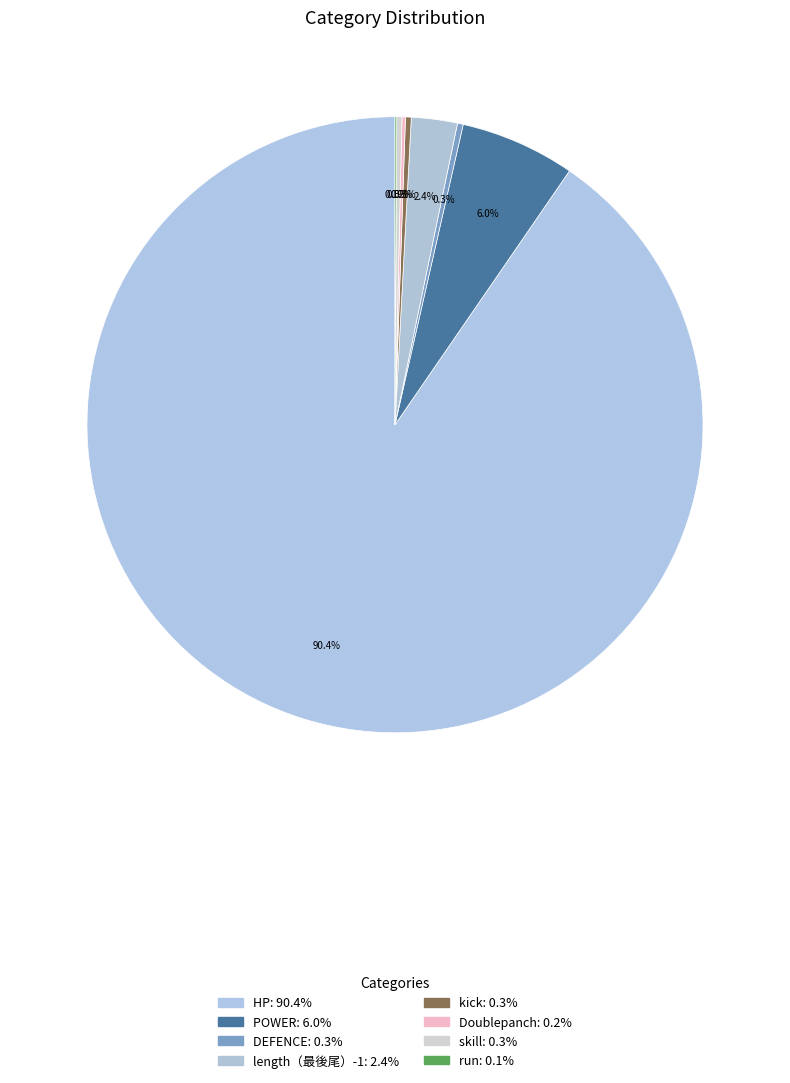

How many slices are in this pie chart?

8